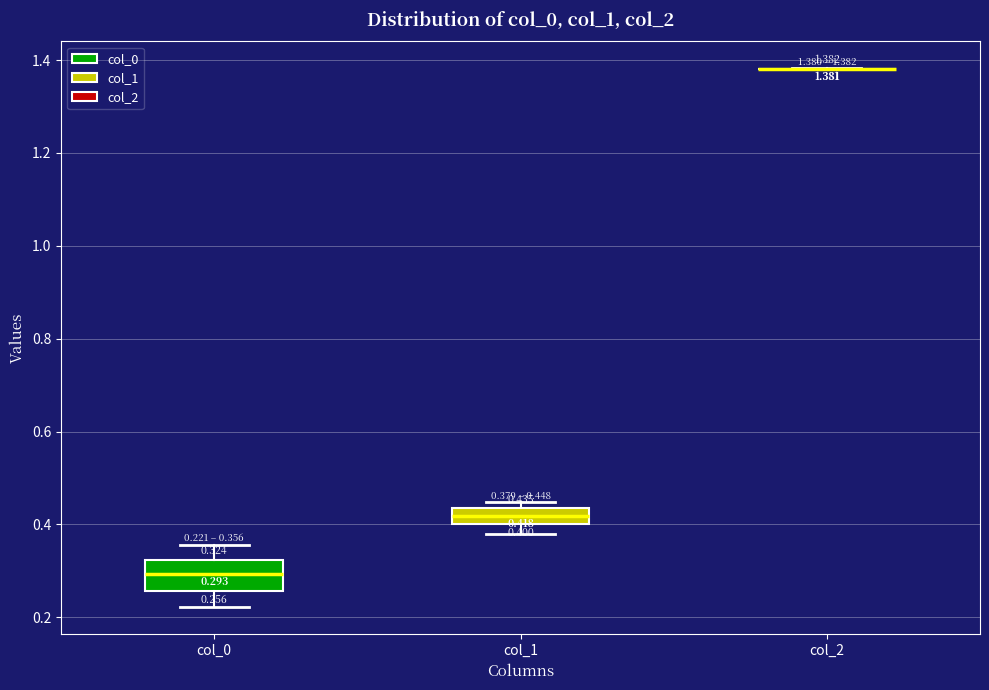

Which box is the tallest, from its lower edge to its upper edge?

col_0